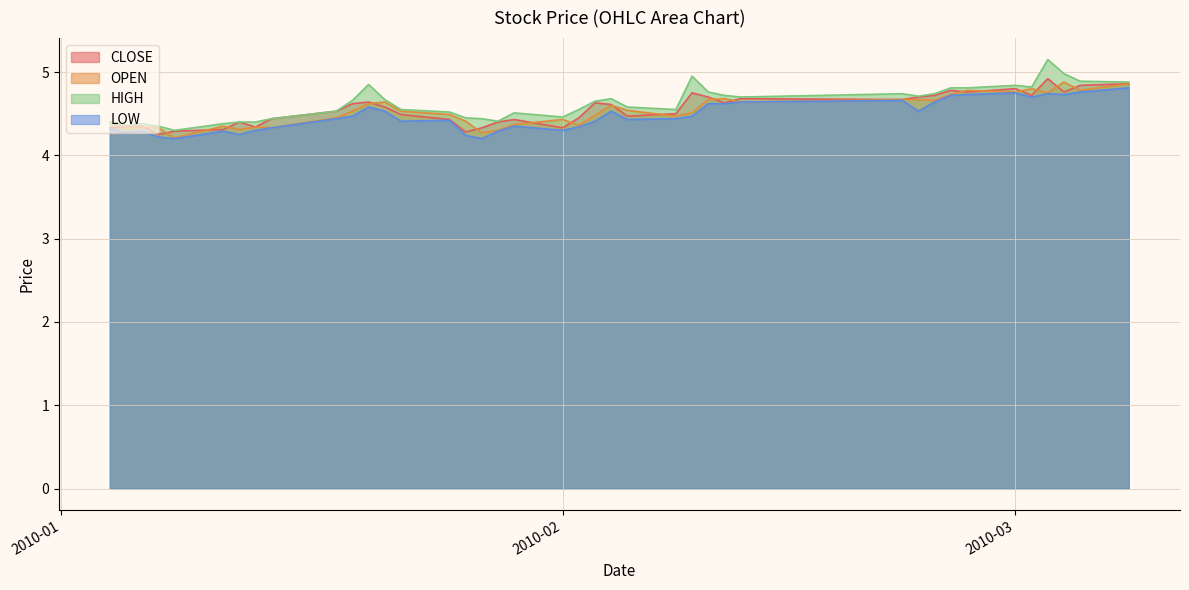

Which series has the widest spread of values?

HIGH